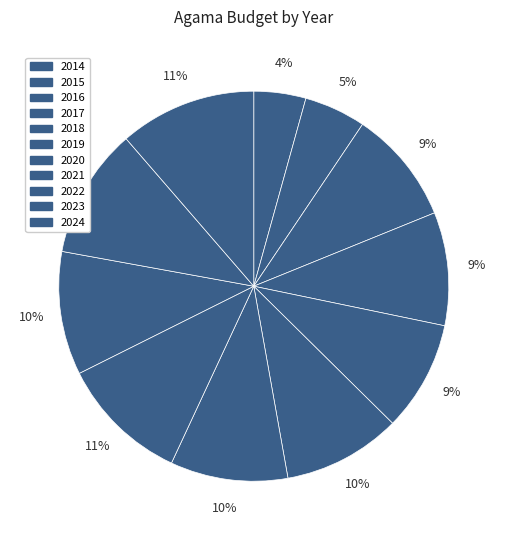

Is it true that 2020 is 10% of the pie?

True